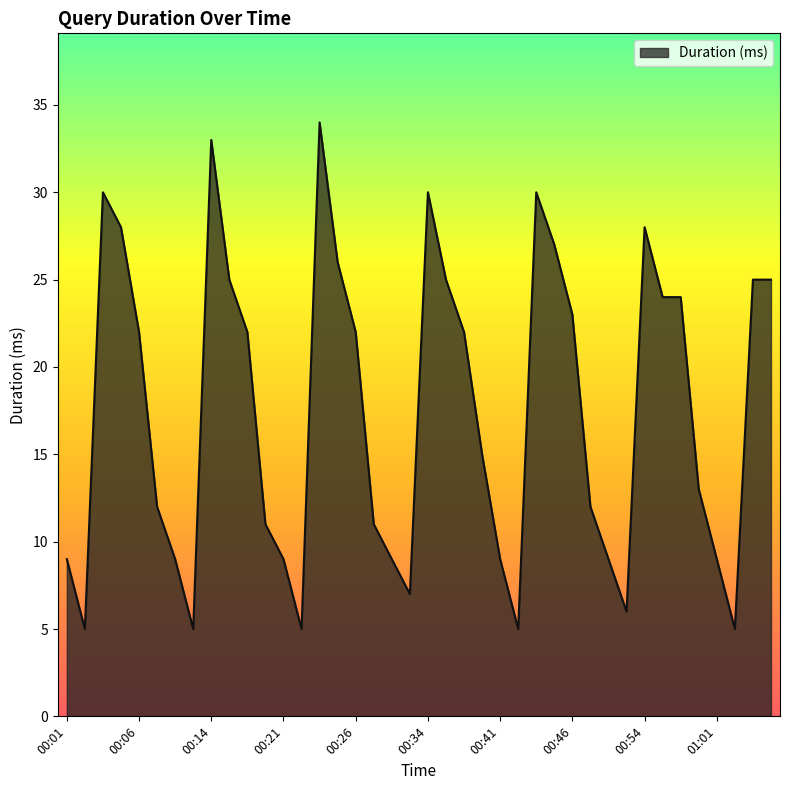

What is the greatest value displayed?

34